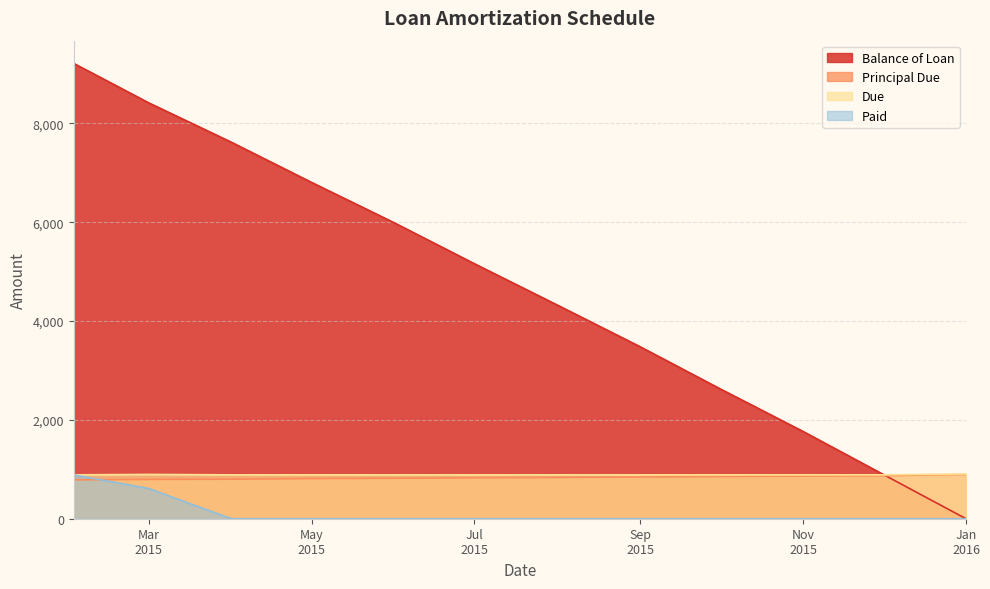

What is the difference between the maximum and second lowest values in the Paid series?

887.7